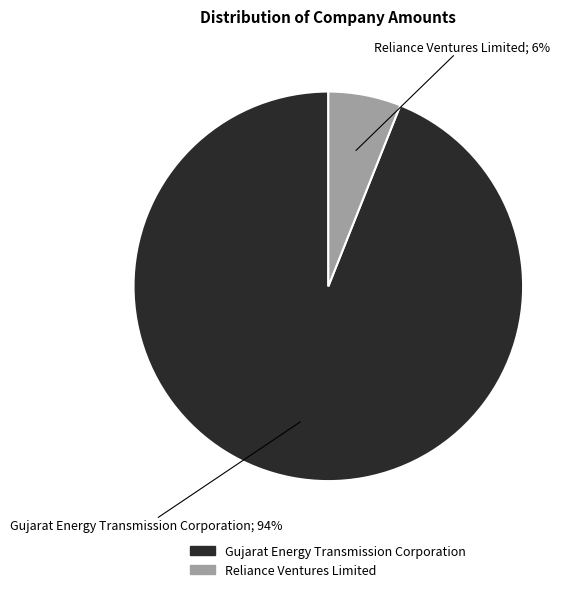

Is it true that Reliance Ventures Limited is 1% of the pie?

False